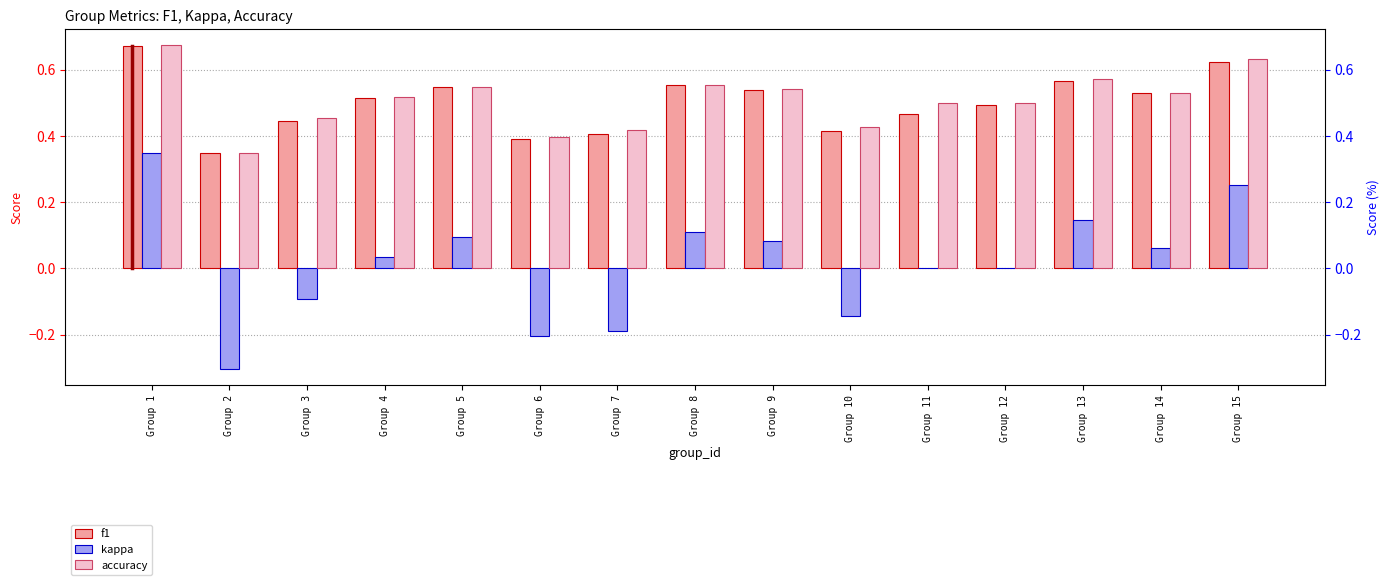

Rank the categories by accuracy value from highest to lowest.

Group 1, Group 15, Group 13, Group 8, Group 5, Group 9, Group 14, Group 4, Group 11, Group 12, Group 3, Group 10, Group 7, Group 6, Group 2